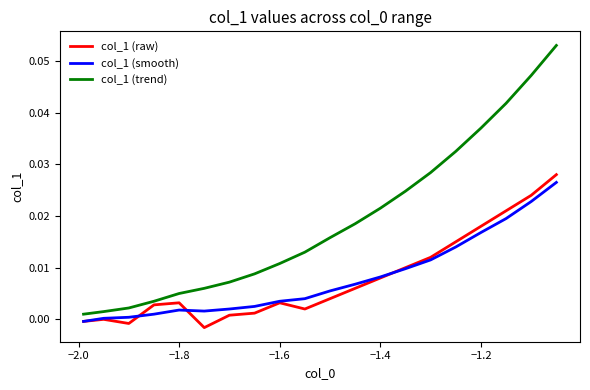

What is the sum of all col_1 (smooth) values?

0.2